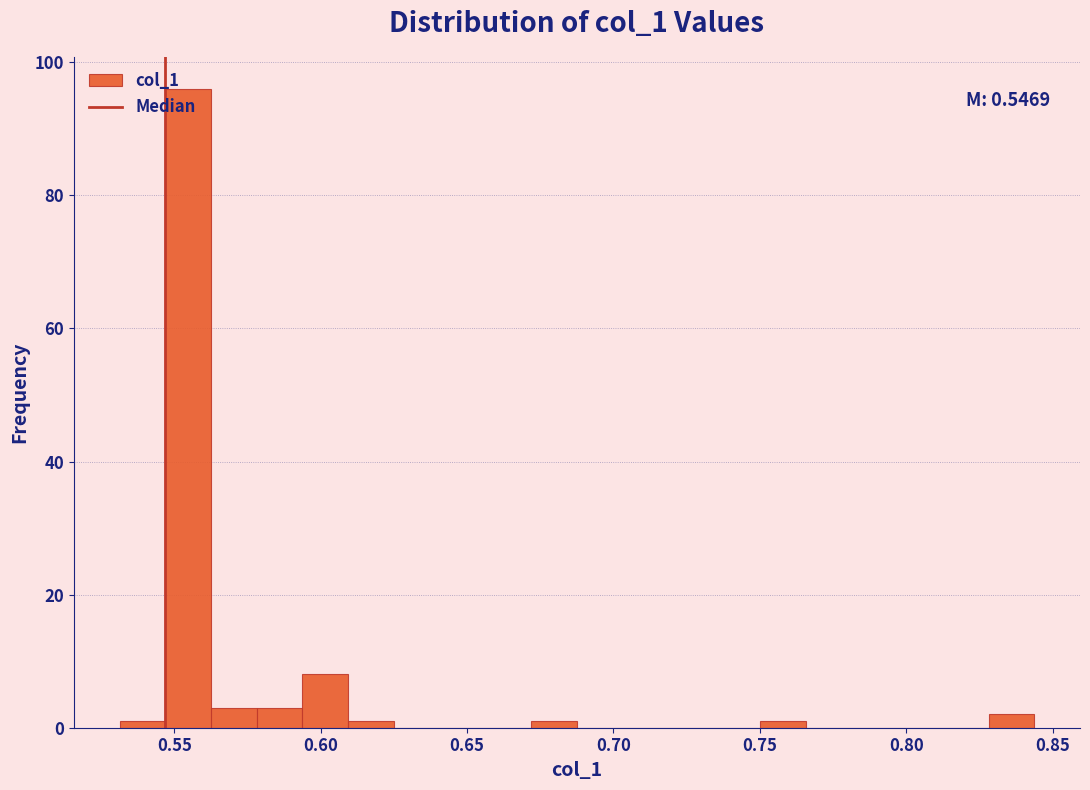

Around what value on the x-axis is the tallest bar? Give the approximate position of its centre, as read against the axis.

0.555